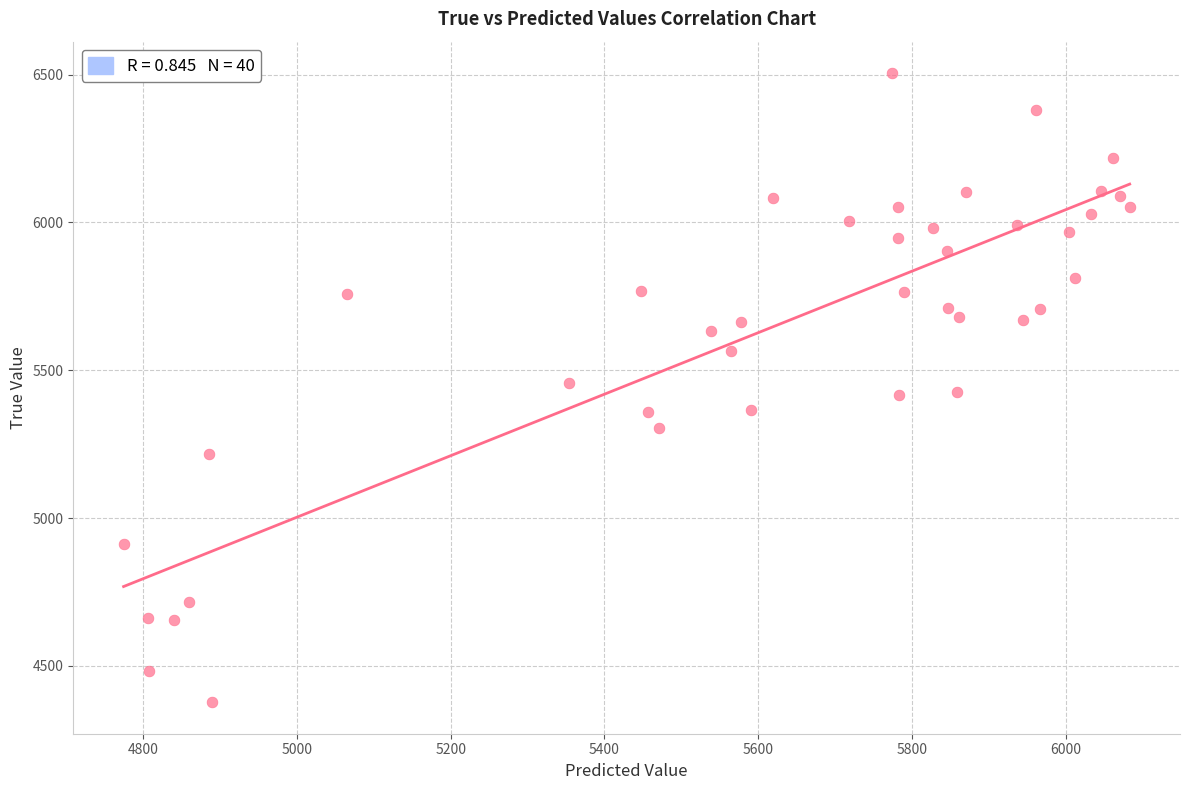

What is the range of Y values (max minus min)?

2128